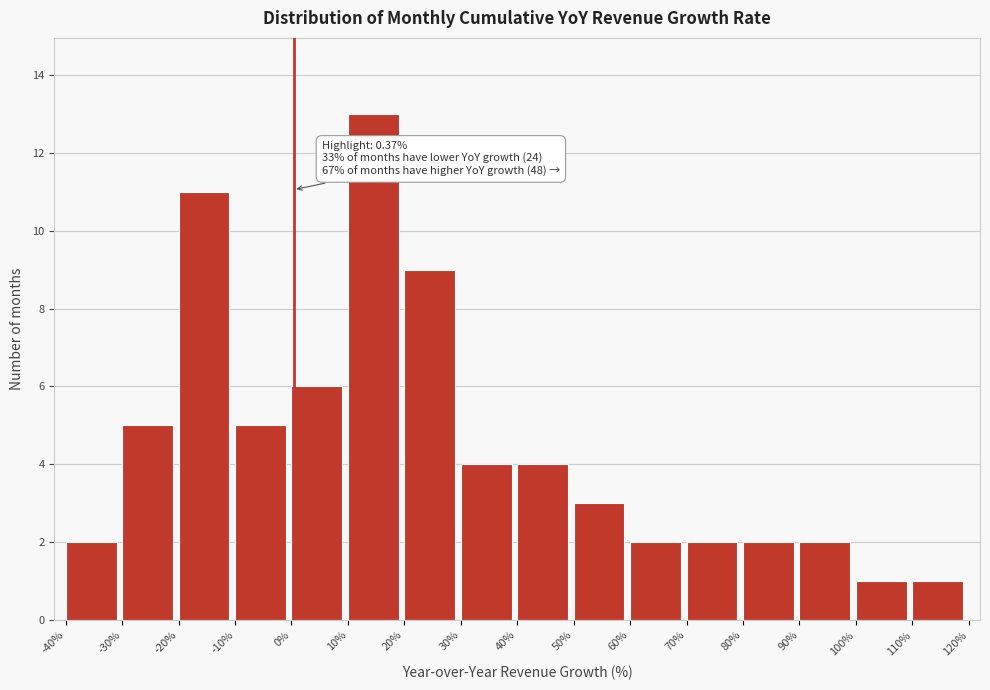

Over which range of the x-axis is the bar tallest?

10% to 20%